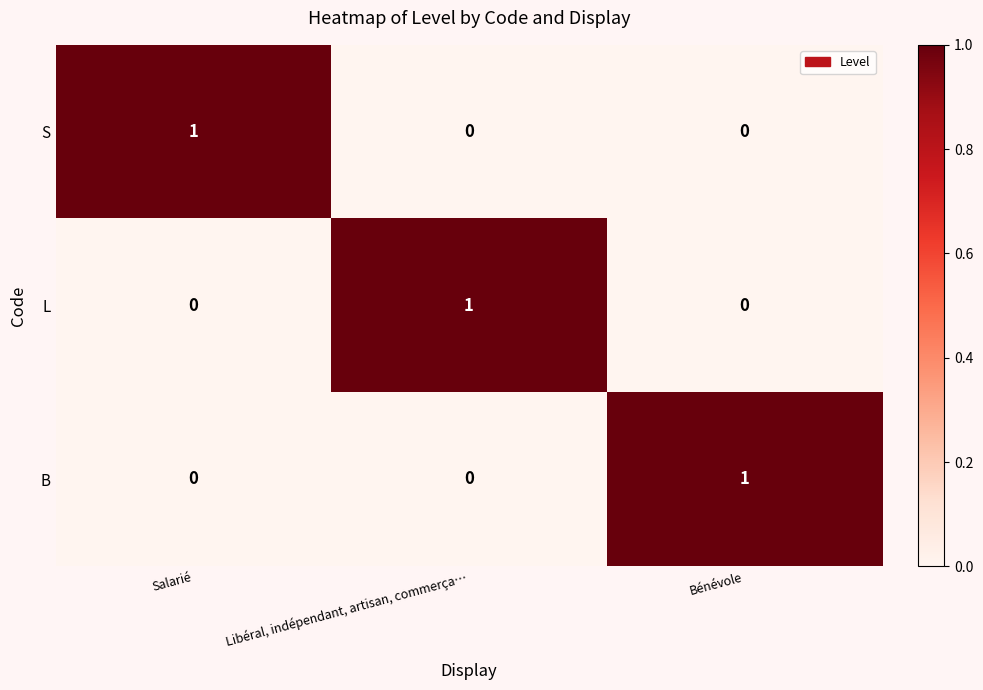

True or false: L has a value of 0 at Salarié.

True